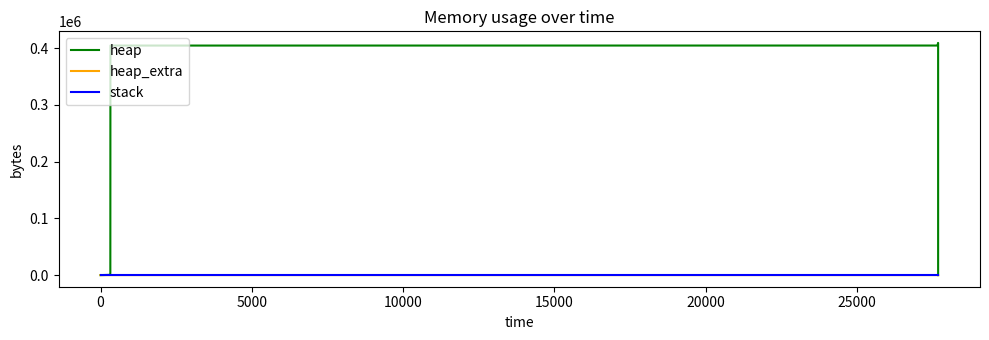

True or false: stack and heap intersect in this chart.

False